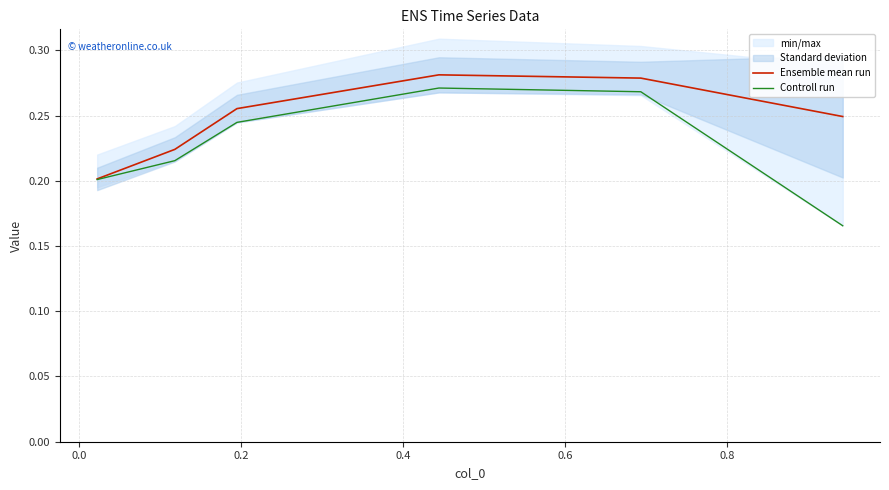

What is the value of the Ensemble mean run point at the 5th from the left?

0.3